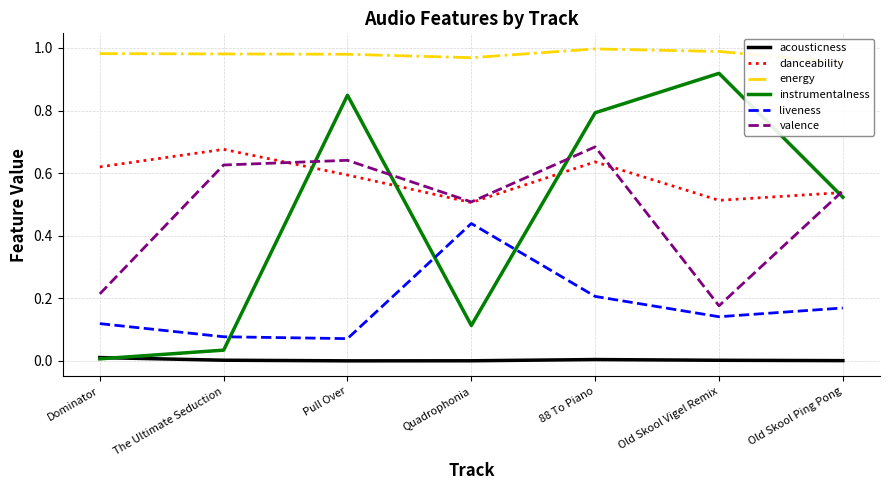

True or false: instrumentalness has more than 2 interior local peaks.

False